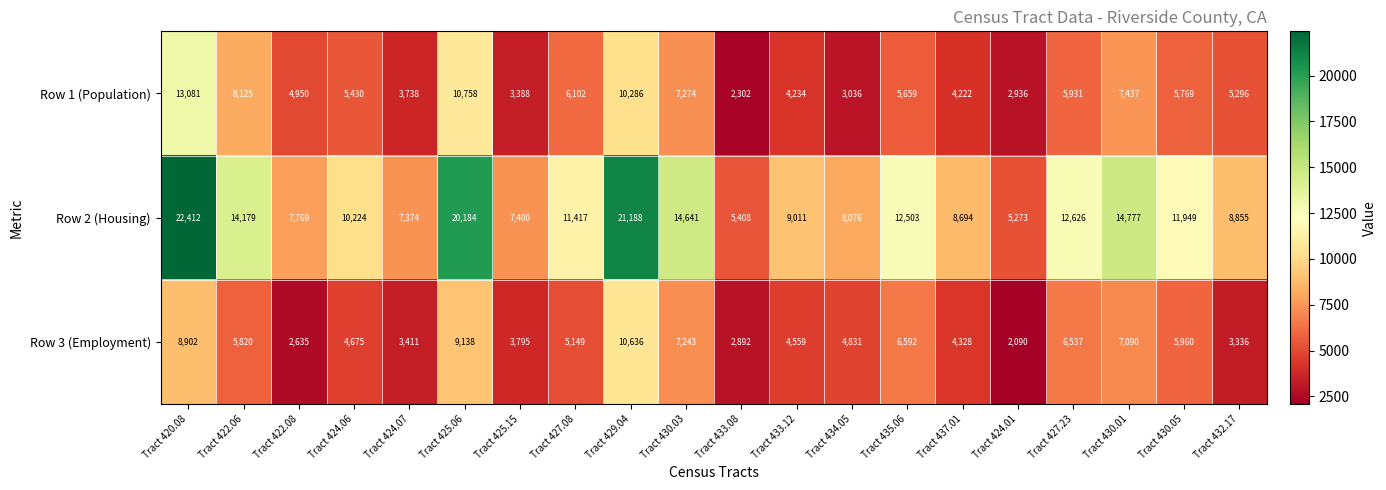

What is the average value of the Row 1 (Population) series?

5998